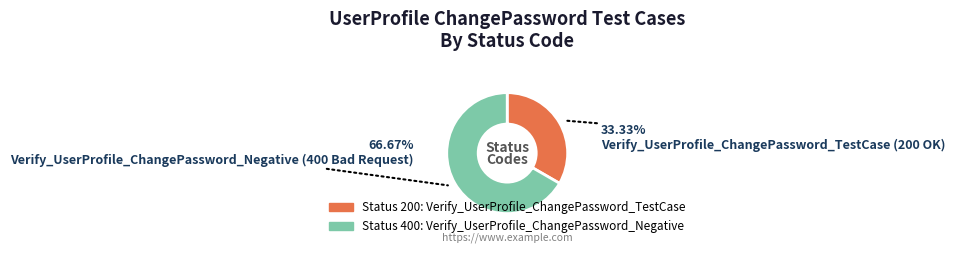

How many segments does this pie chart have?

2